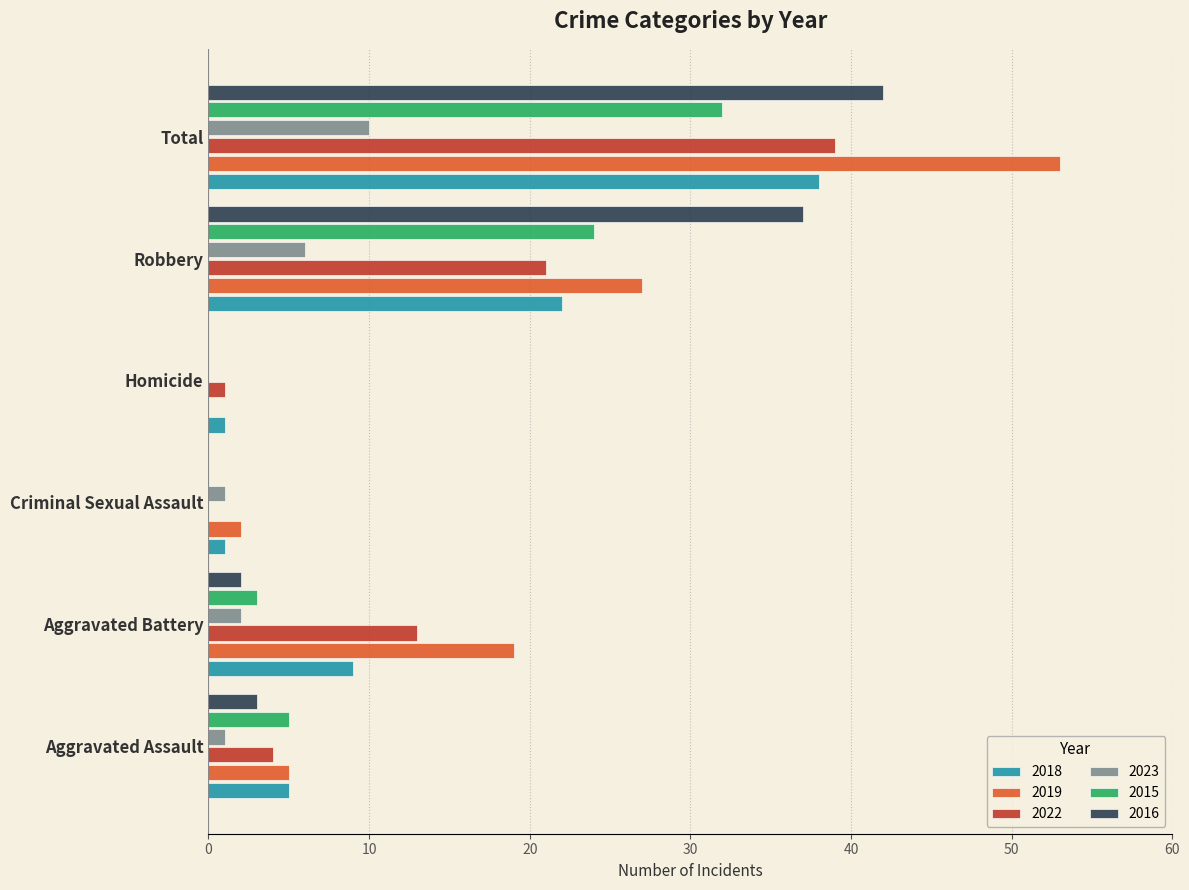

At which label is 2022 closest to 19?

Robbery